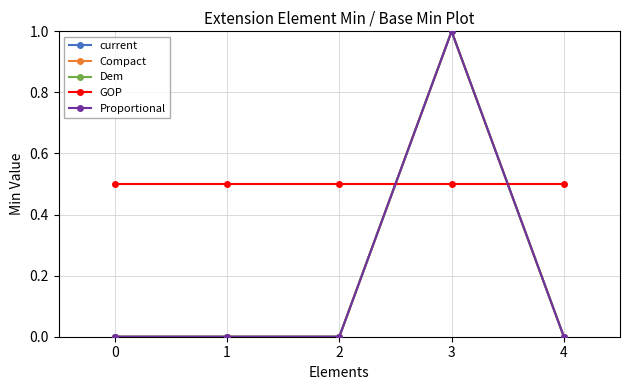

True or false: Compact and Dem intersect in this chart.

False